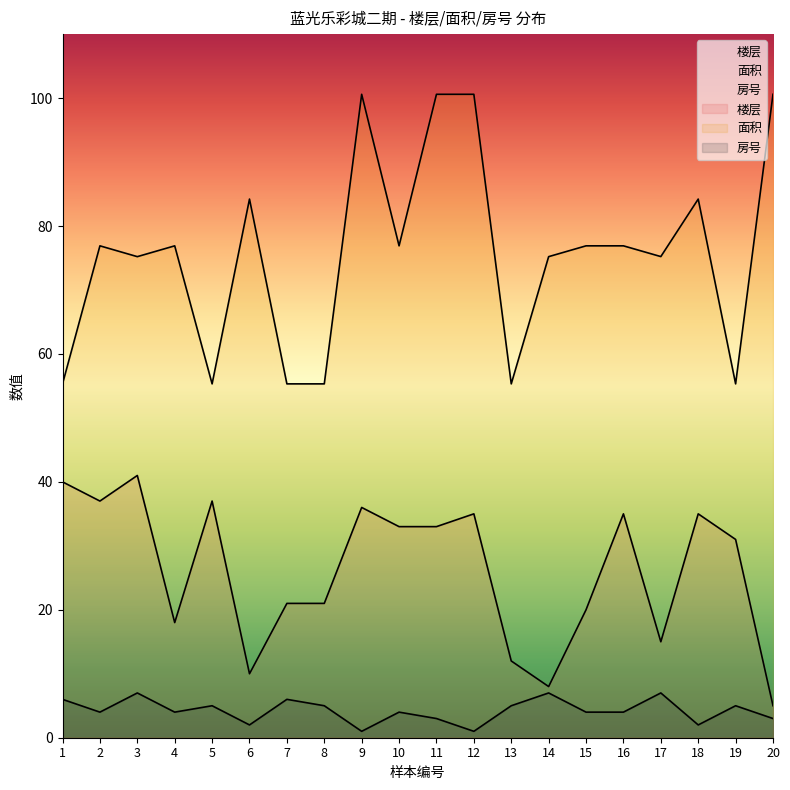

Which series changed the most between 6 and 13?

面积